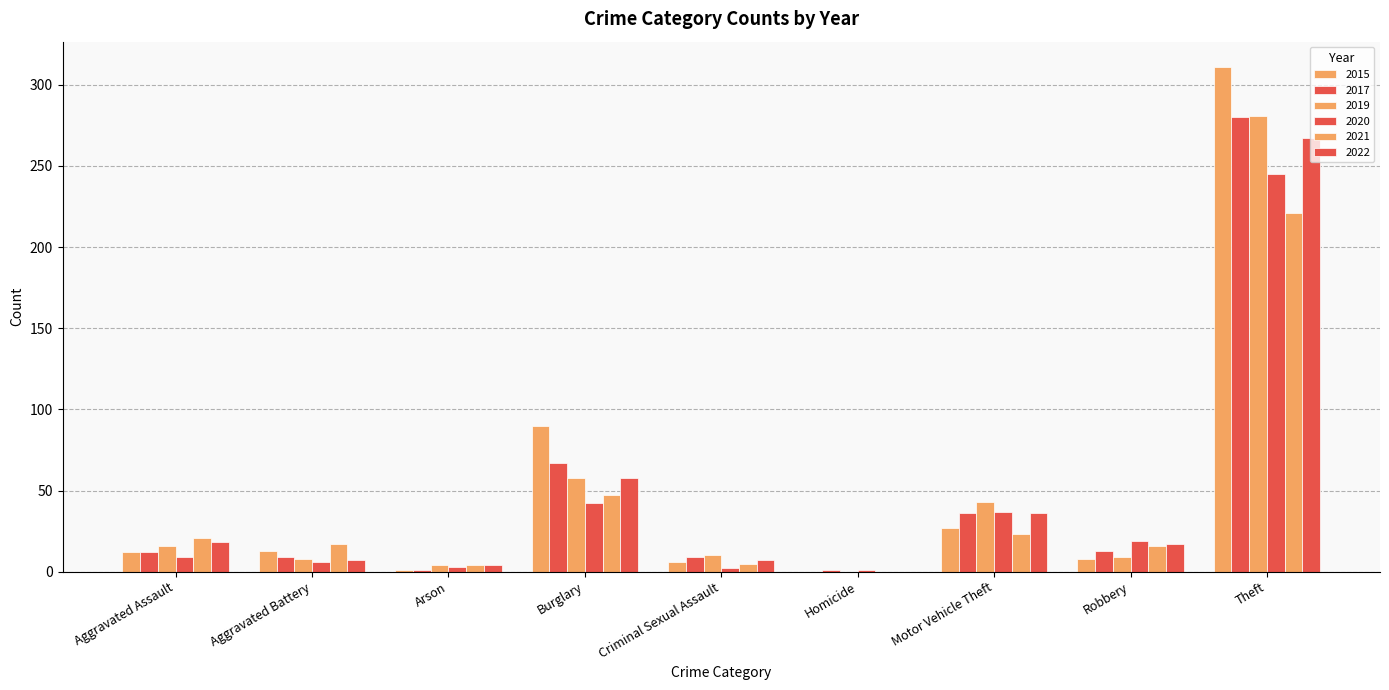

Rank the series by their maximum value, from highest to lowest.

2015, 2019, 2017, 2022, 2020, 2021